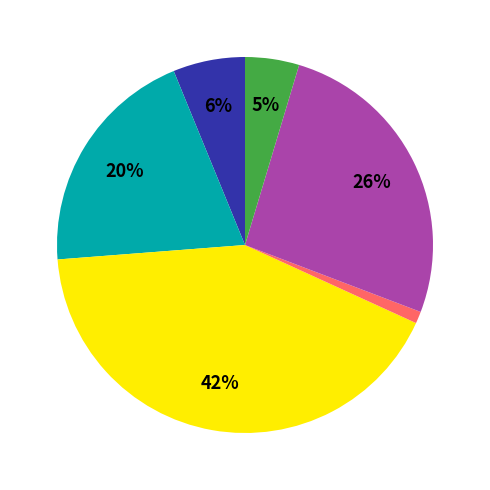

Is there any slice that represents more than half of the pie?

No